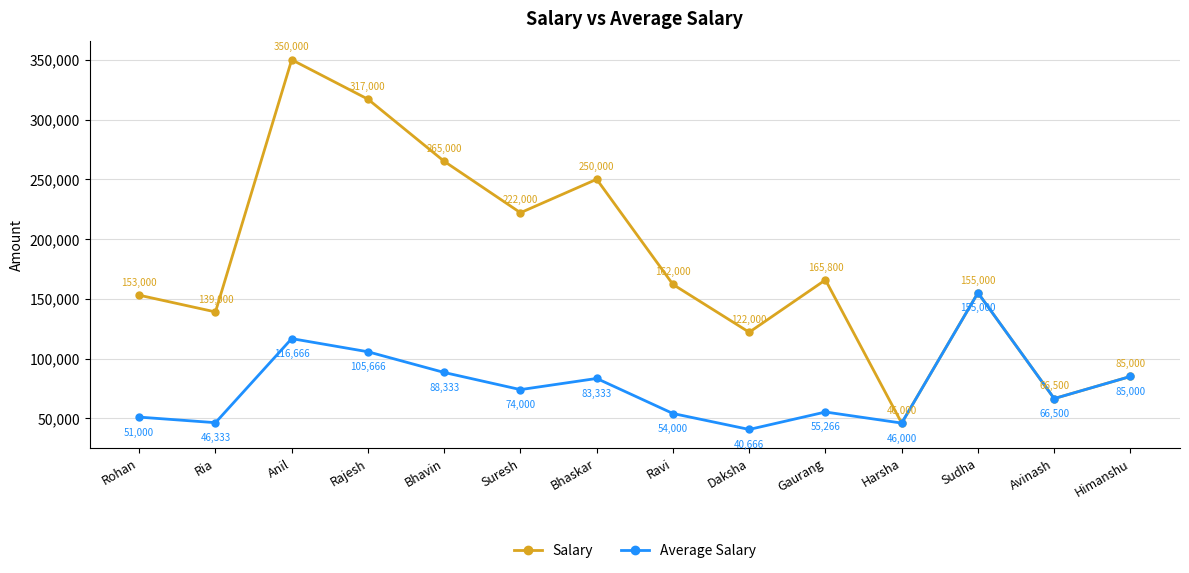

List the series in order of their overall mean, highest first.

Salary, Average Salary